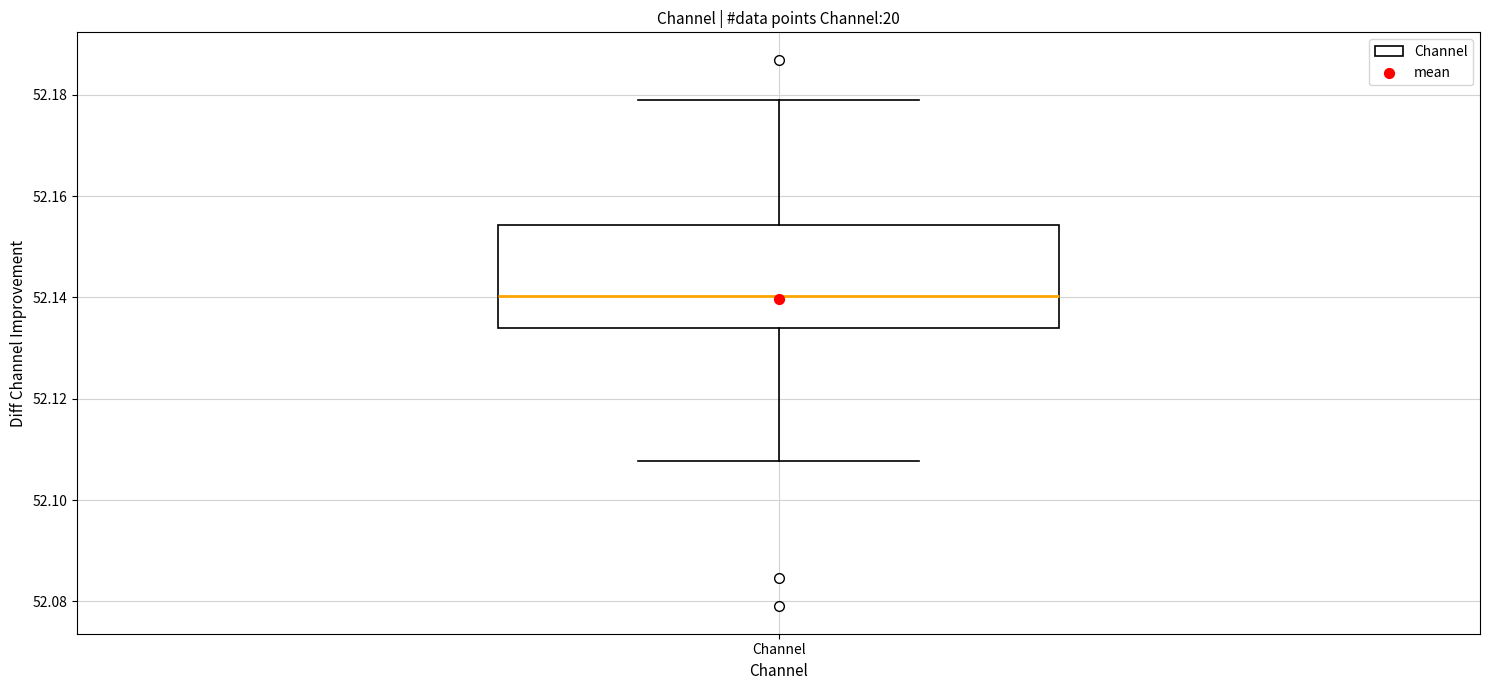

Read this box plot against the y-axis: the position of the median line, the range covered by the box, and the ends of both whiskers. The values are not printed on the chart, so give them approximately, as read against the axis.

median 52.140, box 52.134 to 52.154, whiskers 52.108 to 52.178